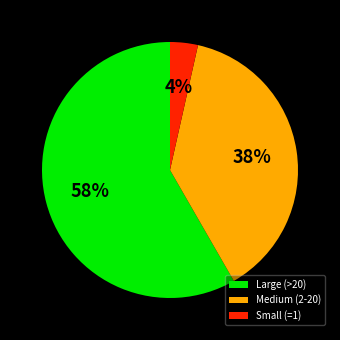

Is there a majority slice in this chart?

Yes